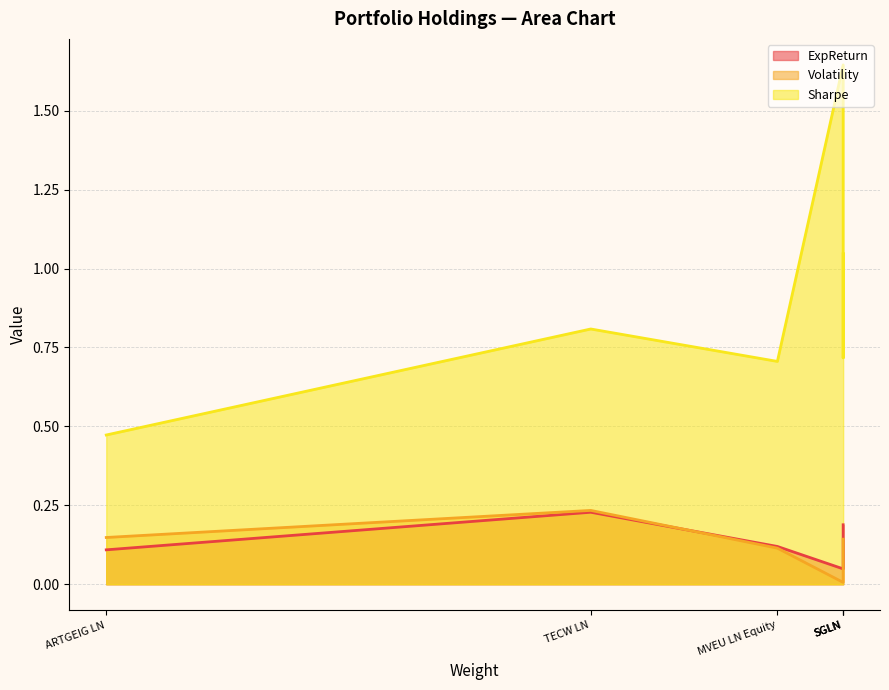

What is the highest value of the Sharpe series?

1.6